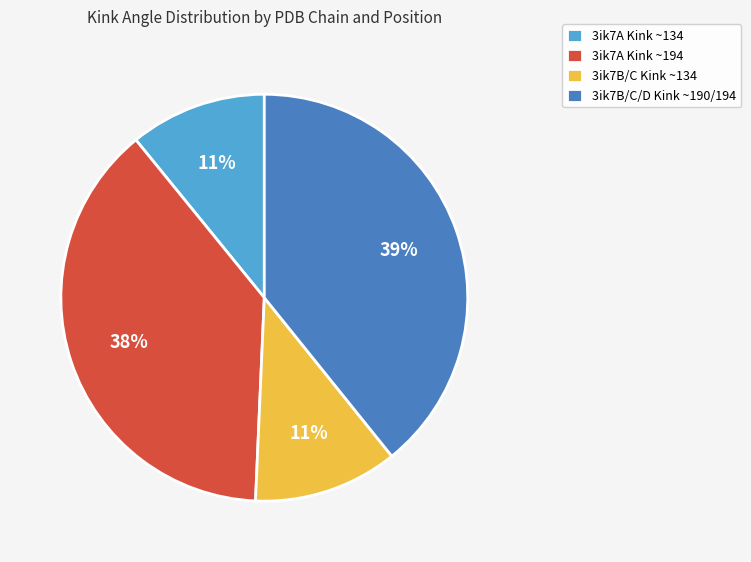

To the nearest percent, what percentage of the pie is 3ik7B/C Kink ~134?

11%